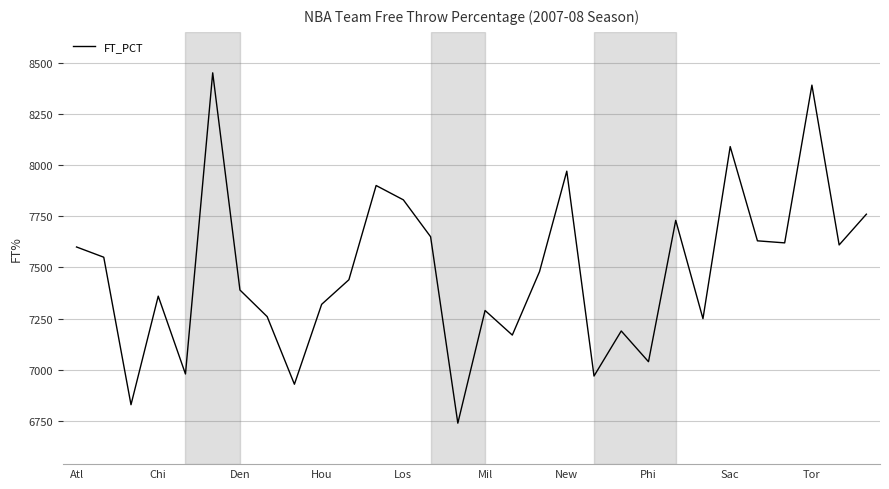

What is the maximum value shown in the chart?

8450